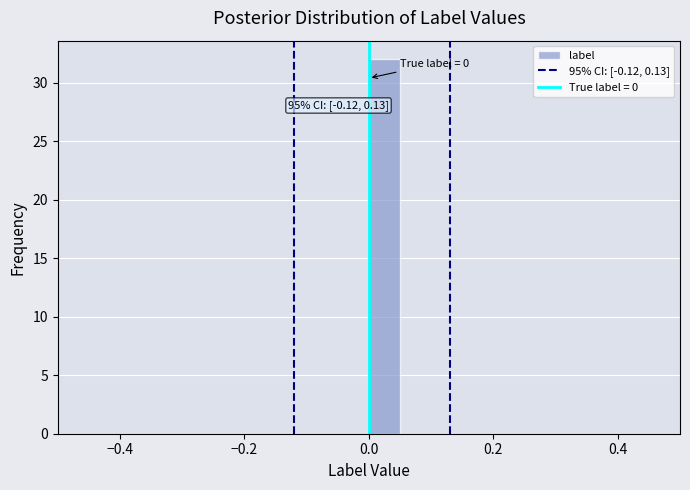

Read against the x-axis, roughly where is the centre of the tallest bar?

0.02